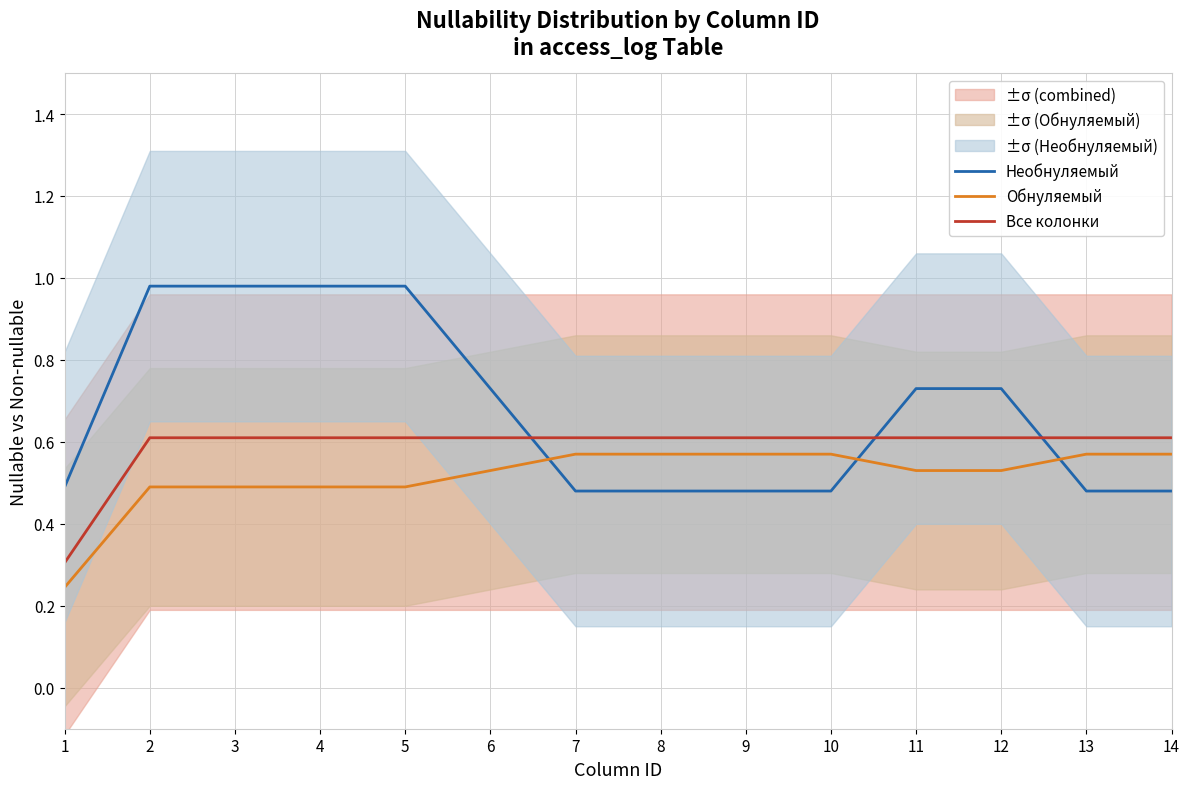

What is the sum of all Обнуляемый values?

7.2